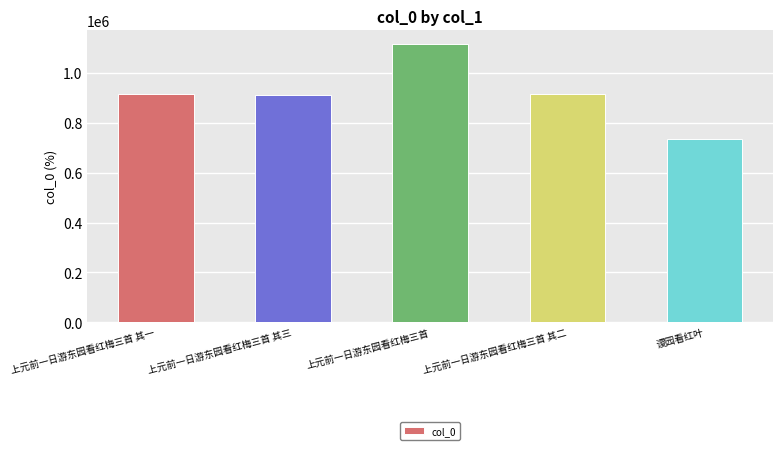

How many data points are less than 915058?

2